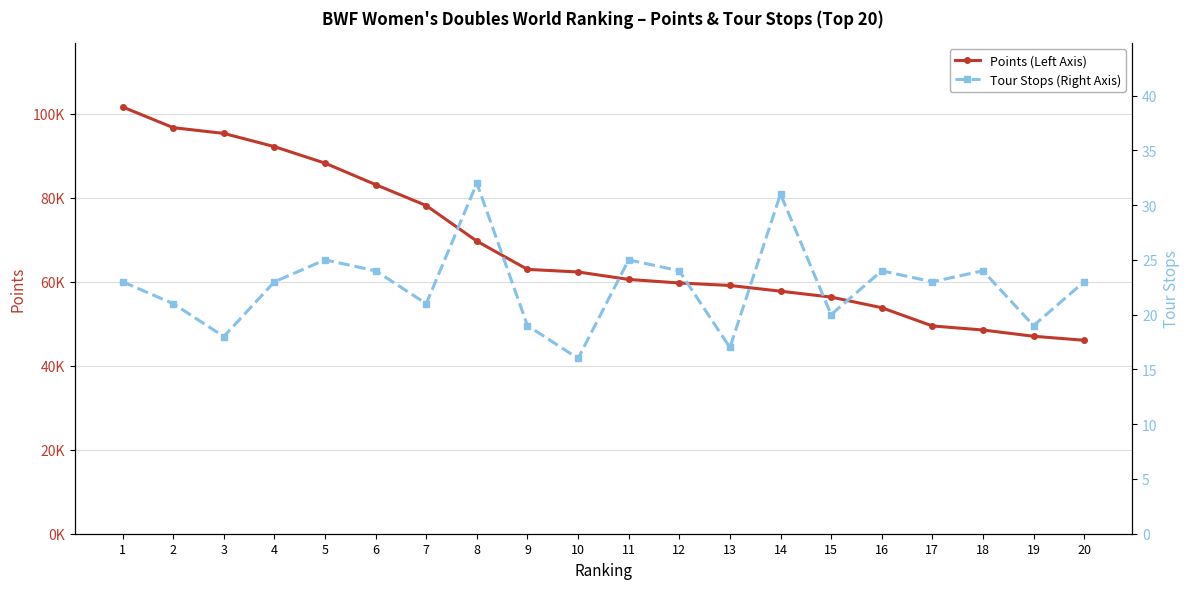

At which label does Tour Stops (Right Axis) reach its peak?

8